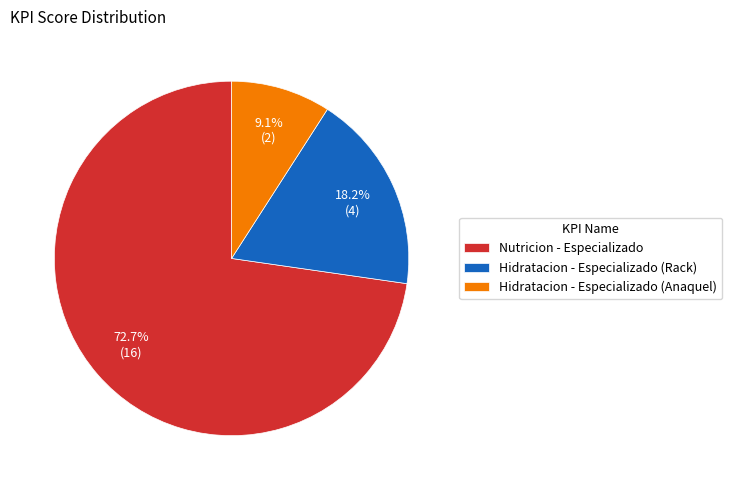

Which category has the biggest portion of the pie?

Nutricion - Especializado